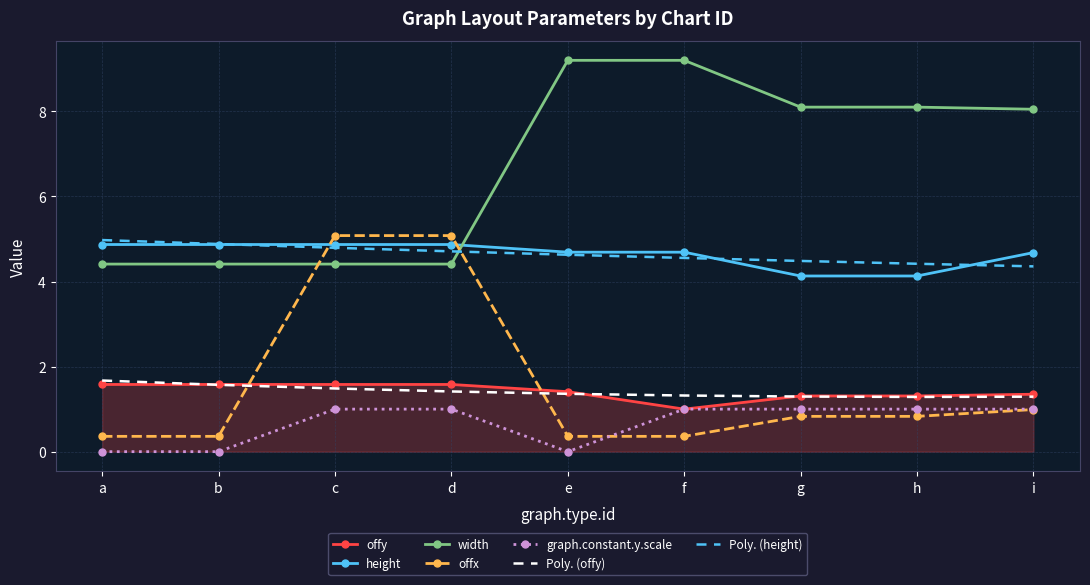

How many categories are shown in the chart?

9